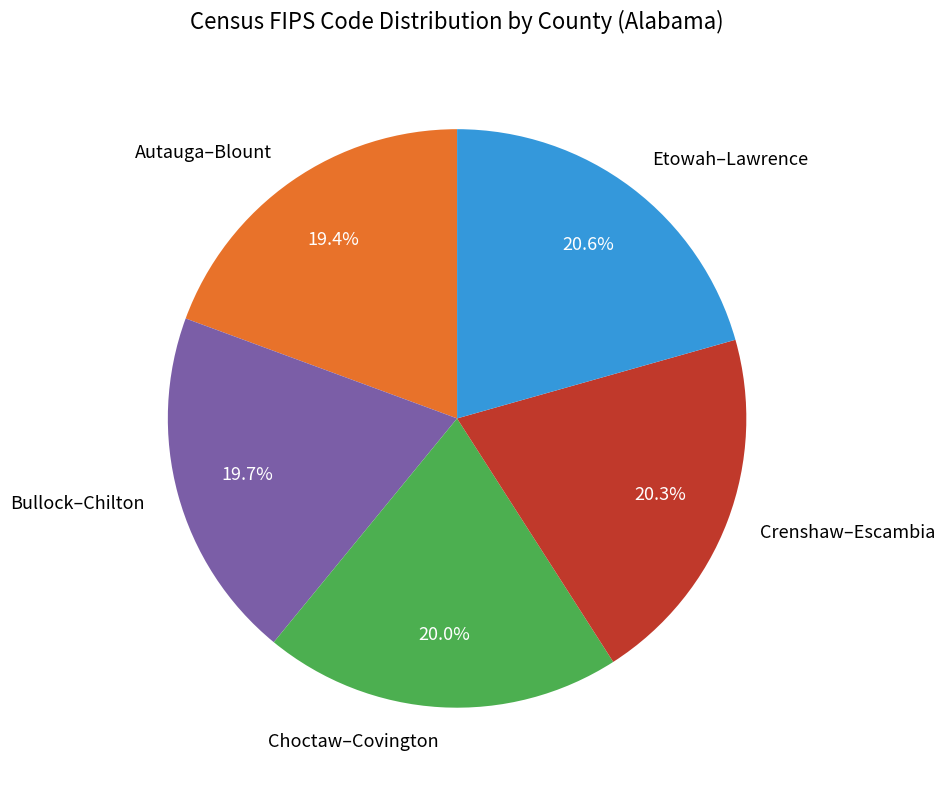

Does any single category account for the majority?

No